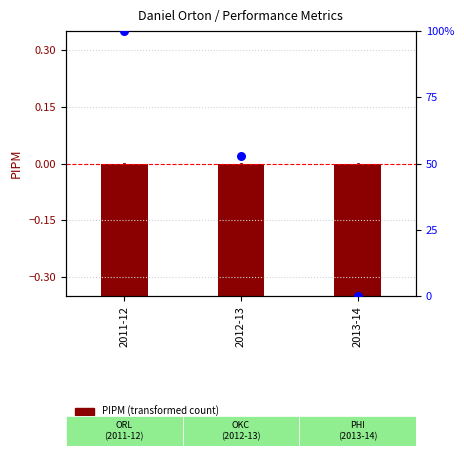

Which series contains the lowest Y value?

PIPM (transformed count)